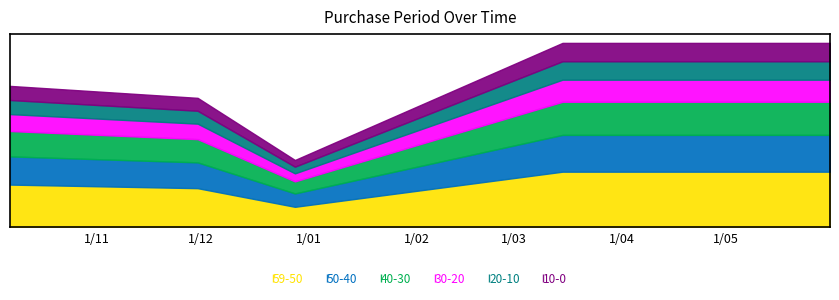

The value at 2017-03-15 is 28. True or false?

False